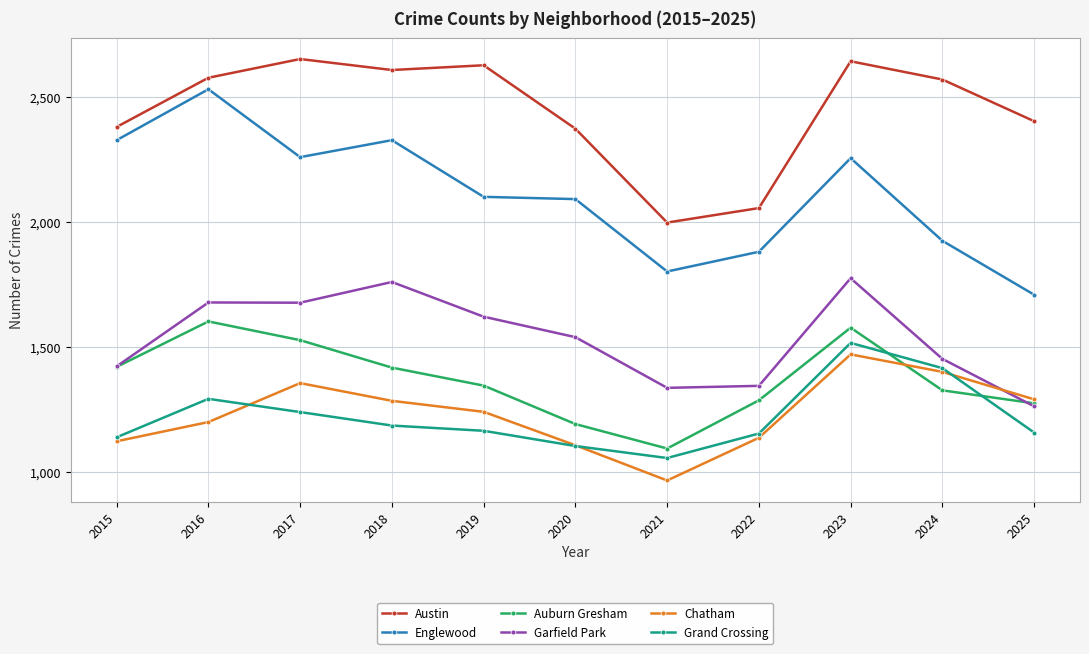

What is the value of the Auburn Gresham point at the 11th from the left?

1274